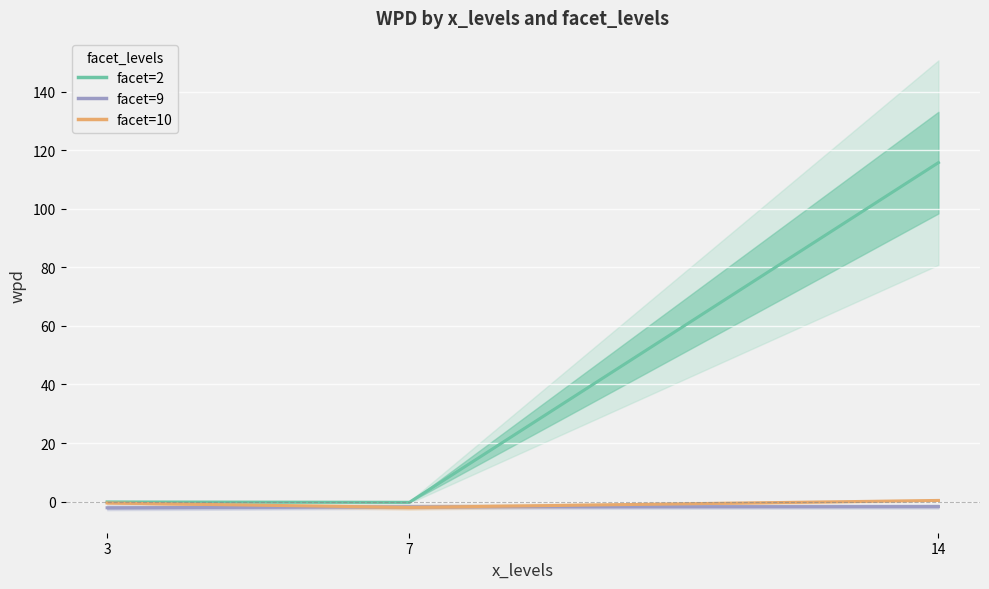

Which series changed the most between 7 and 14?

facet=2